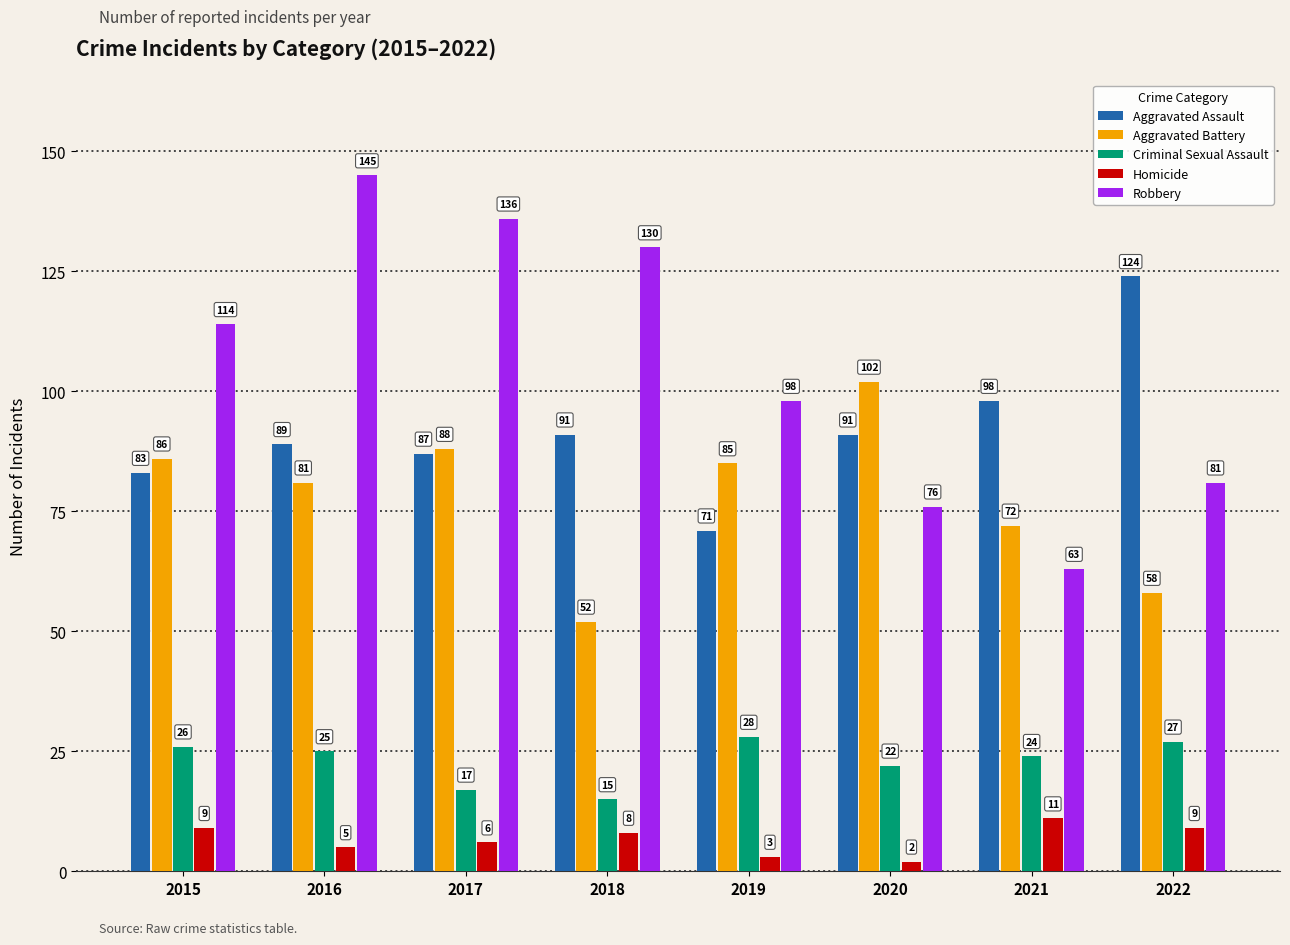

Count the number of data series in this chart.

5